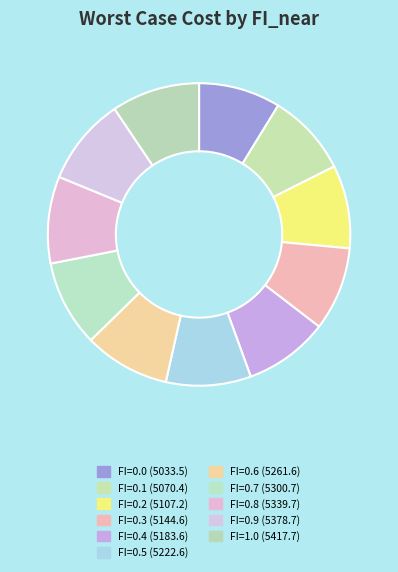

To the nearest percent, what is the average slice percentage?

9%